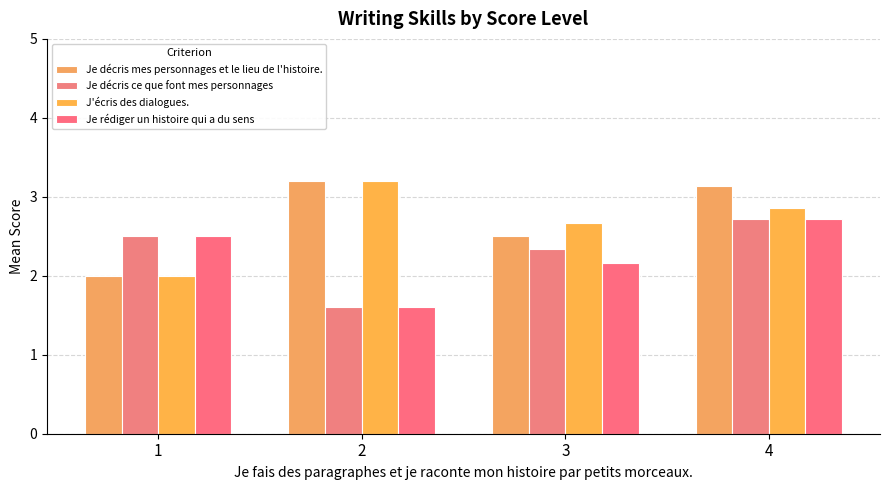

Count the Je décris ce que font mes personnages values in the range 2 to 3.

3